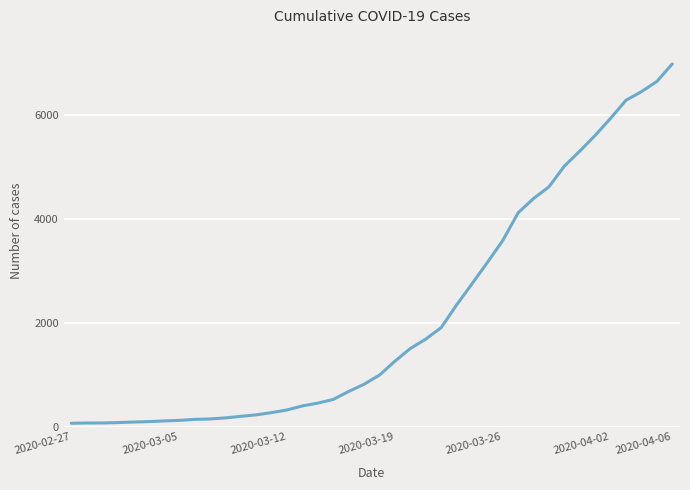

What is the greatest value displayed?

6995